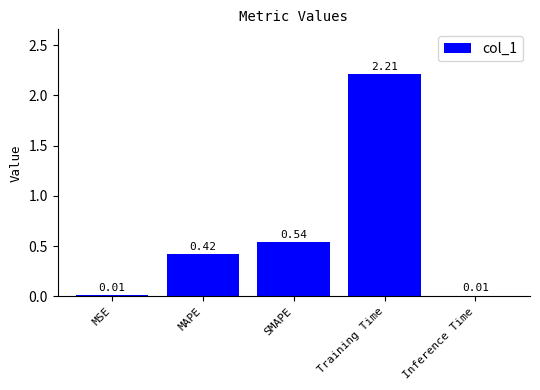

Does the chart contain any negative values?

No